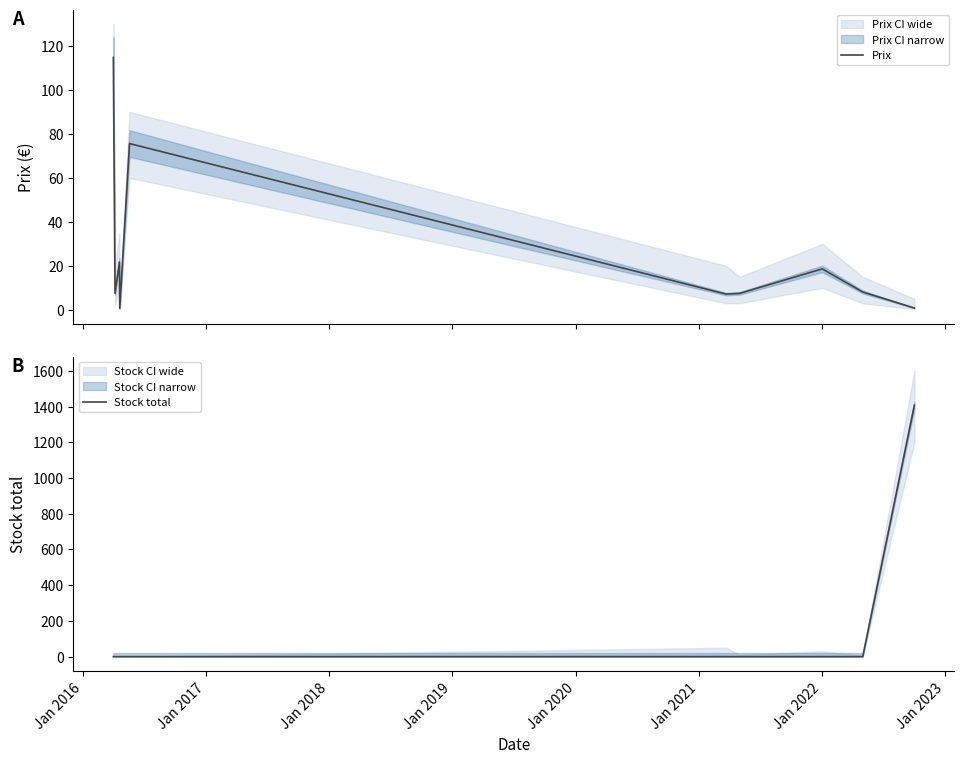

How many lines are shown in the chart?

2